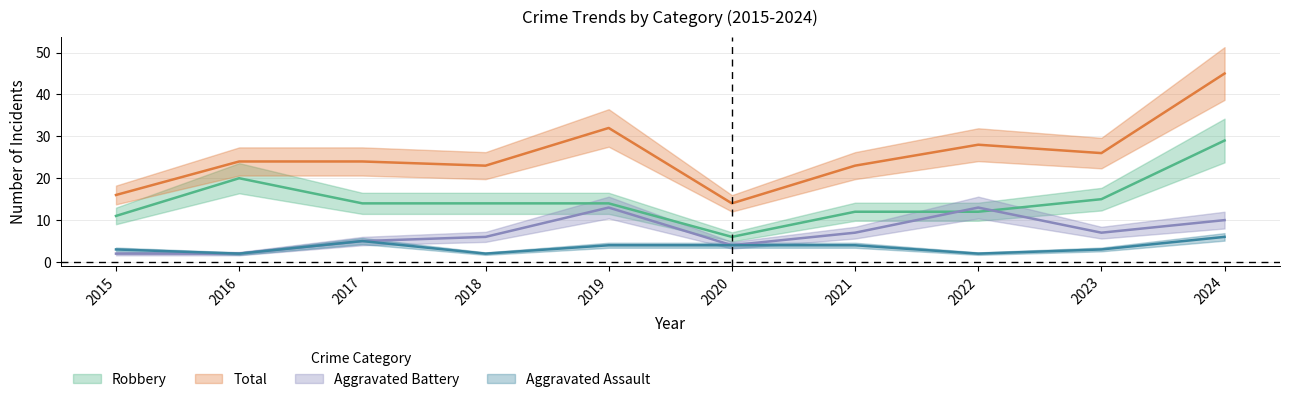

True or false: Aggravated Battery has a value of 10 at 2018.

False